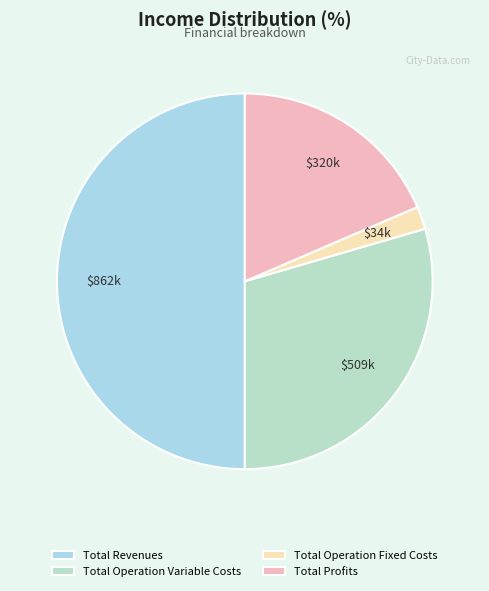

What is the change in value from Total Revenues to Total Operation Variable Costs?

-353154.0